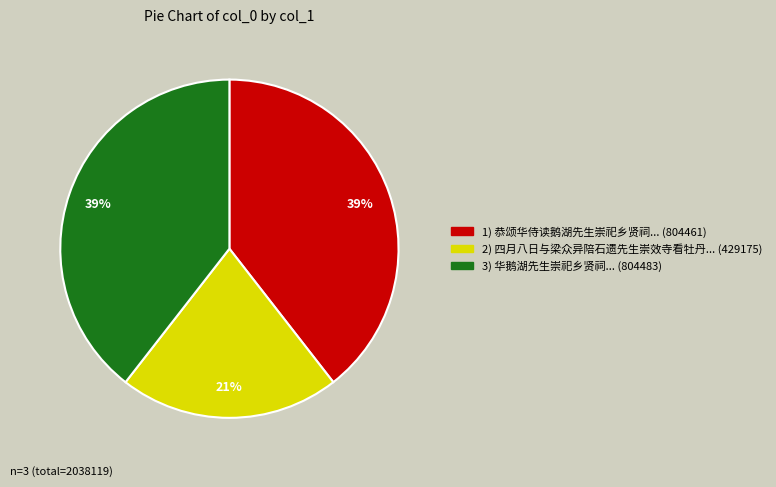

To the nearest percent, what is the difference between the largest and smallest slice percentages?

18%